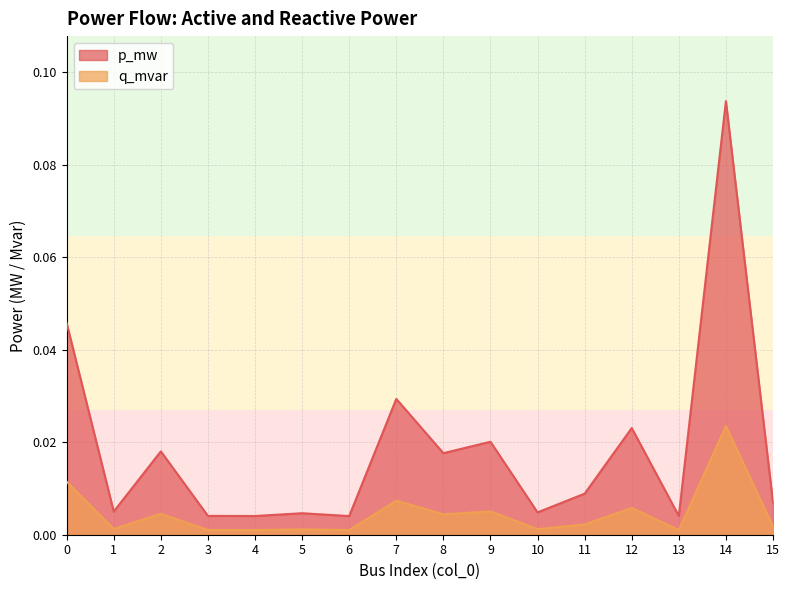

The value of p_mw at 11 is 0.0. True or false?

False